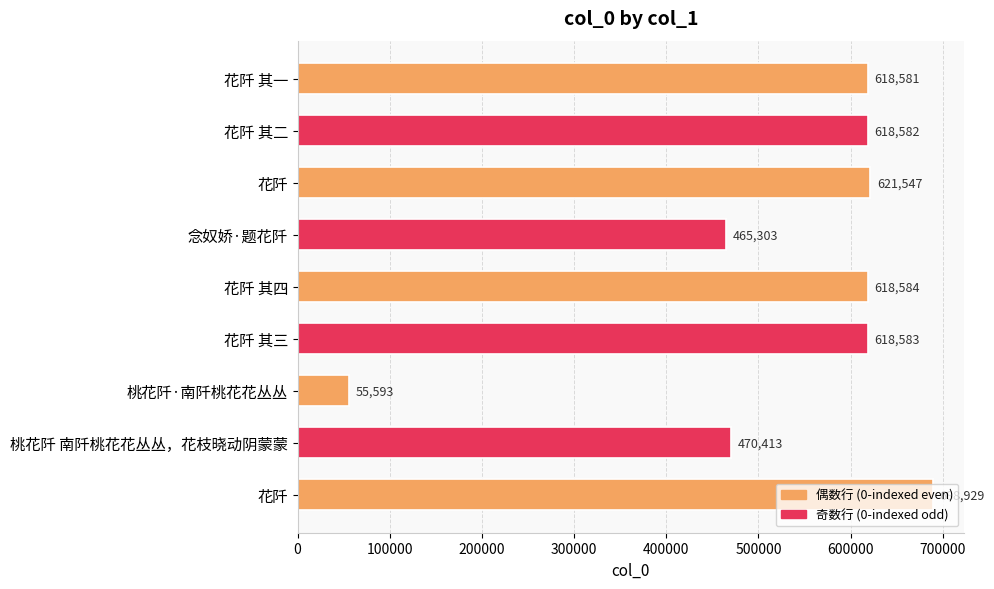

Does the chart contain stacked bars?

No